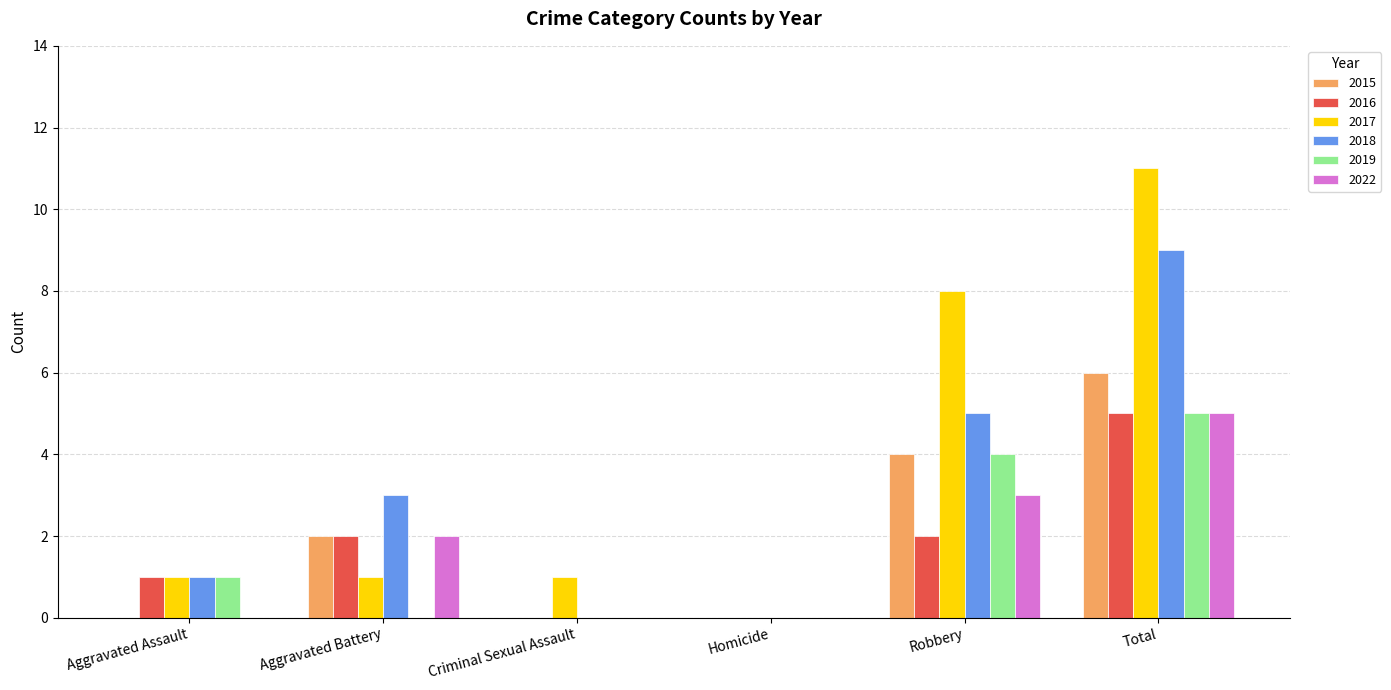

What is the sum of the 2017 values at Total and Robbery?

19